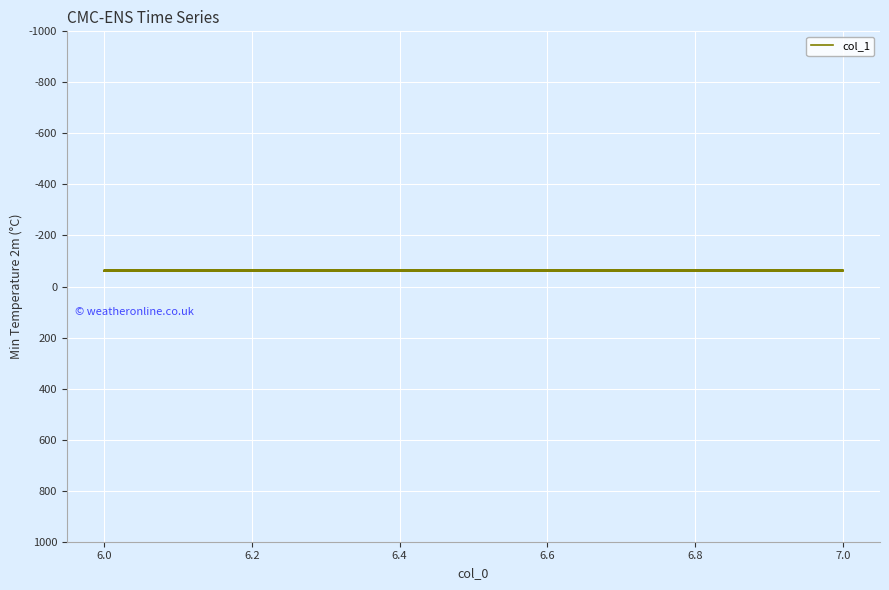

What is the average value?

-62